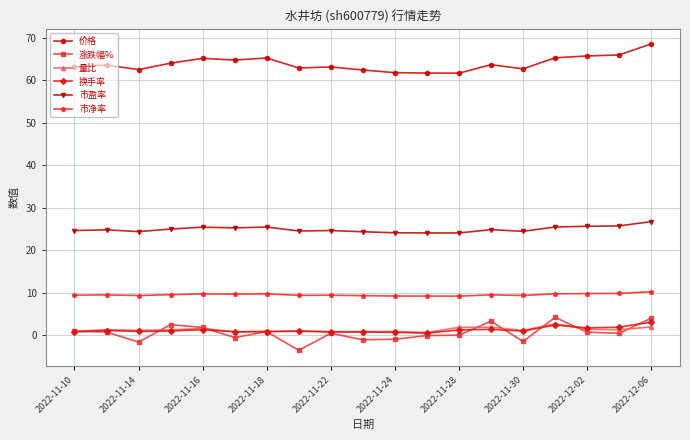

What is the value of the 换手率 point at the 9th from the left?

0.7